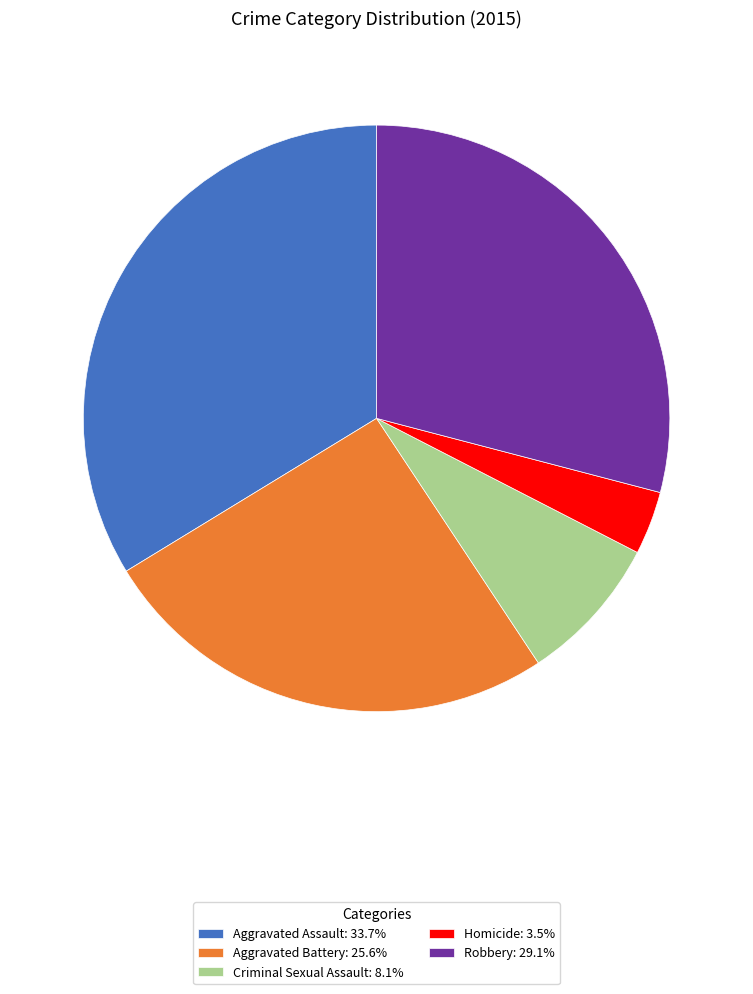

Do Homicide: 3.5% and Criminal Sexual Assault: 8.1% together represent more than half of the pie?

No